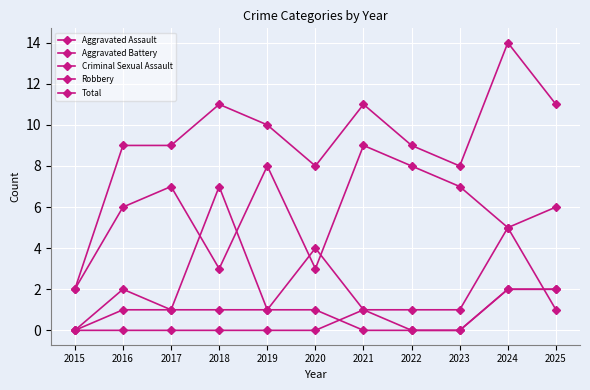

How many series are shown in this chart?

5